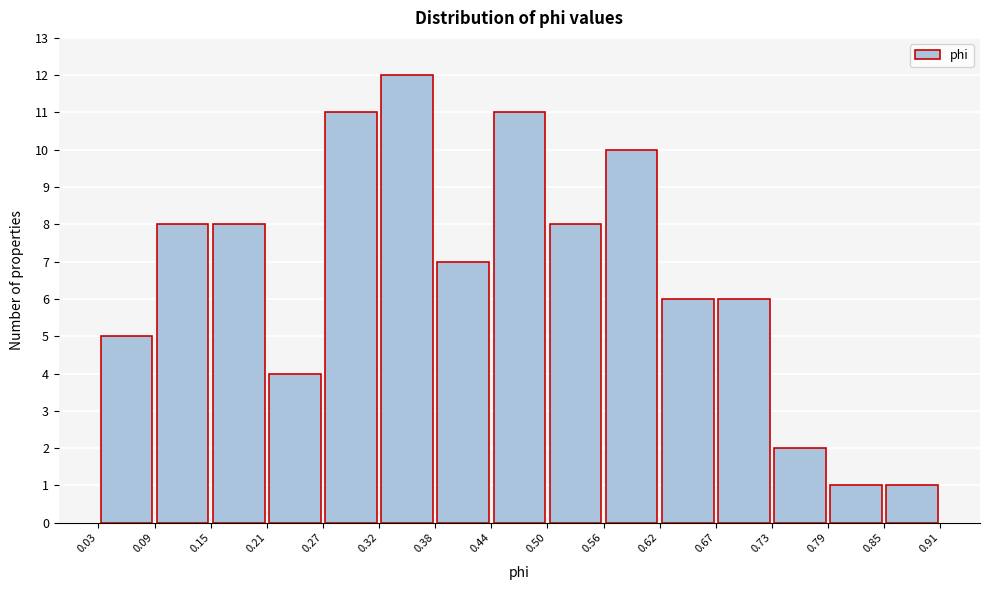

Reading left to right, list every bar in this chart as the range it spans on the x-axis followed by its height. The values are not printed on the chart, so give them approximately, as read against the axis.

0.03 to 0.09: 5
0.09 to 0.15: 8
0.15 to 0.21: 8
0.21 to 0.27: 4
0.27 to 0.32: 11
0.32 to 0.38: 12
0.38 to 0.44: 7
0.44 to 0.50: 11
0.50 to 0.56: 8
0.56 to 0.62: 10
0.62 to 0.67: 6
0.67 to 0.73: 6
0.73 to 0.79: 2
0.79 to 0.85: 1
0.85 to 0.91: 1